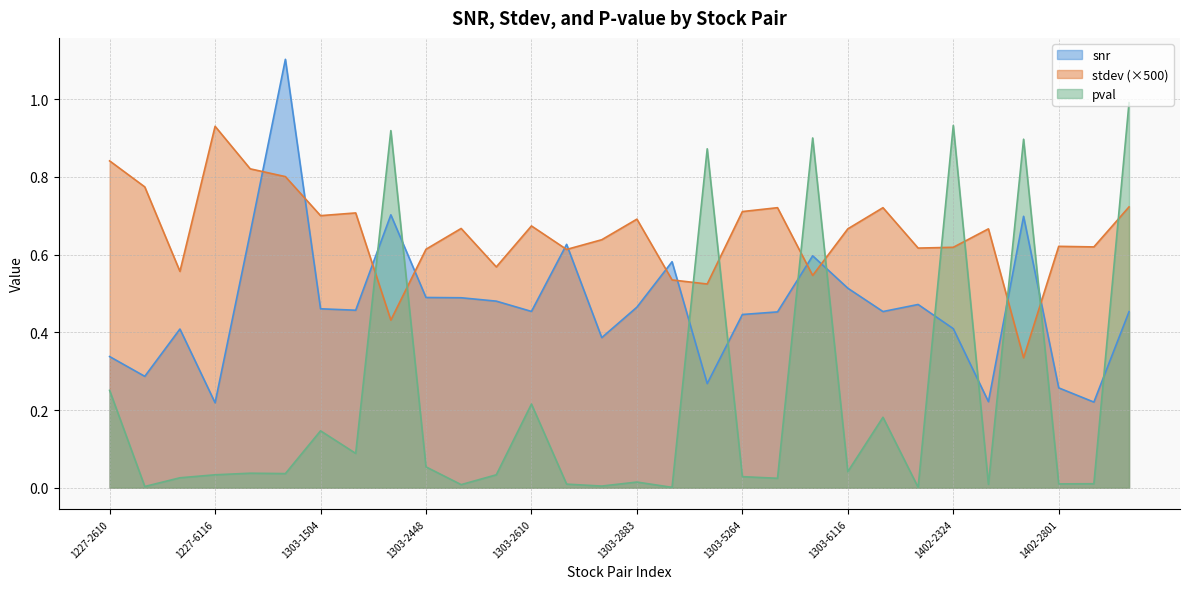

Which label corresponds to the smallest value in the chart?

1303-2915